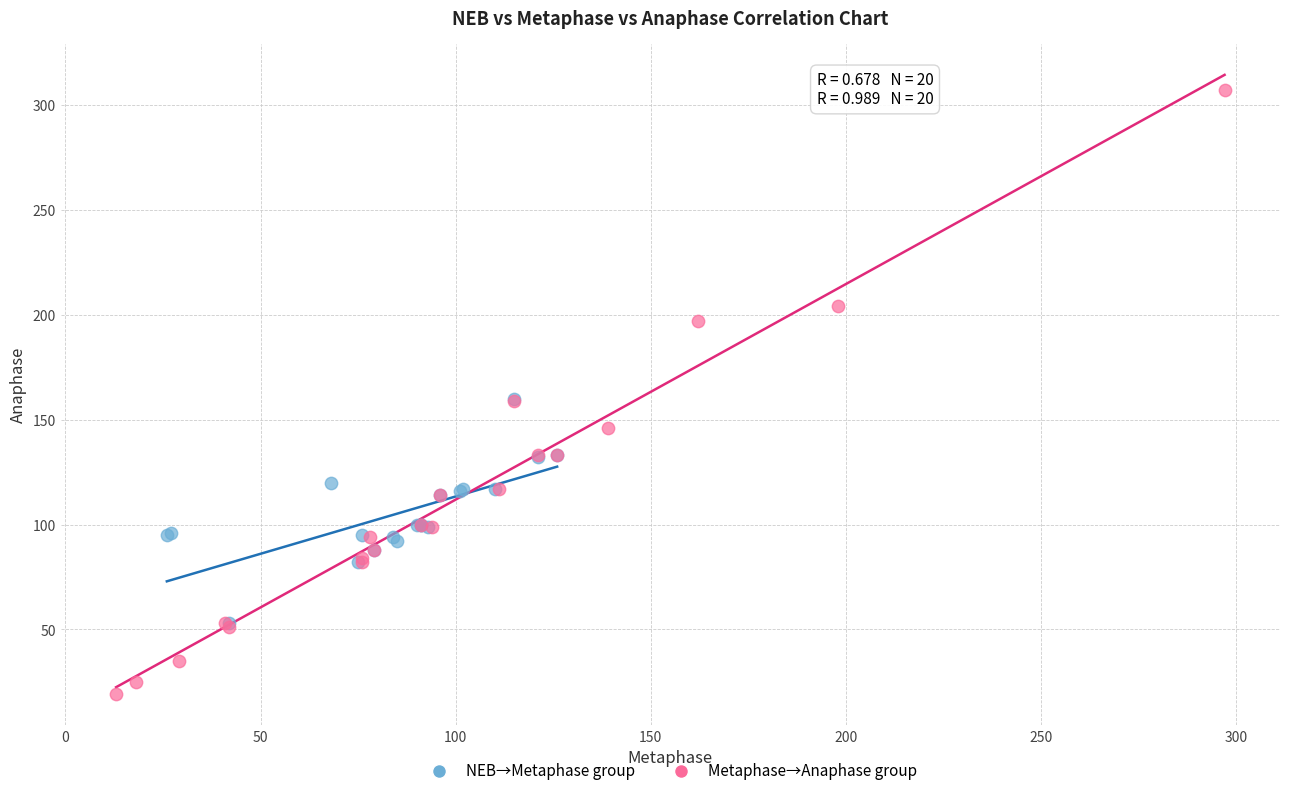

Which series contains the lowest Y value?

Metaphase→Anaphase group